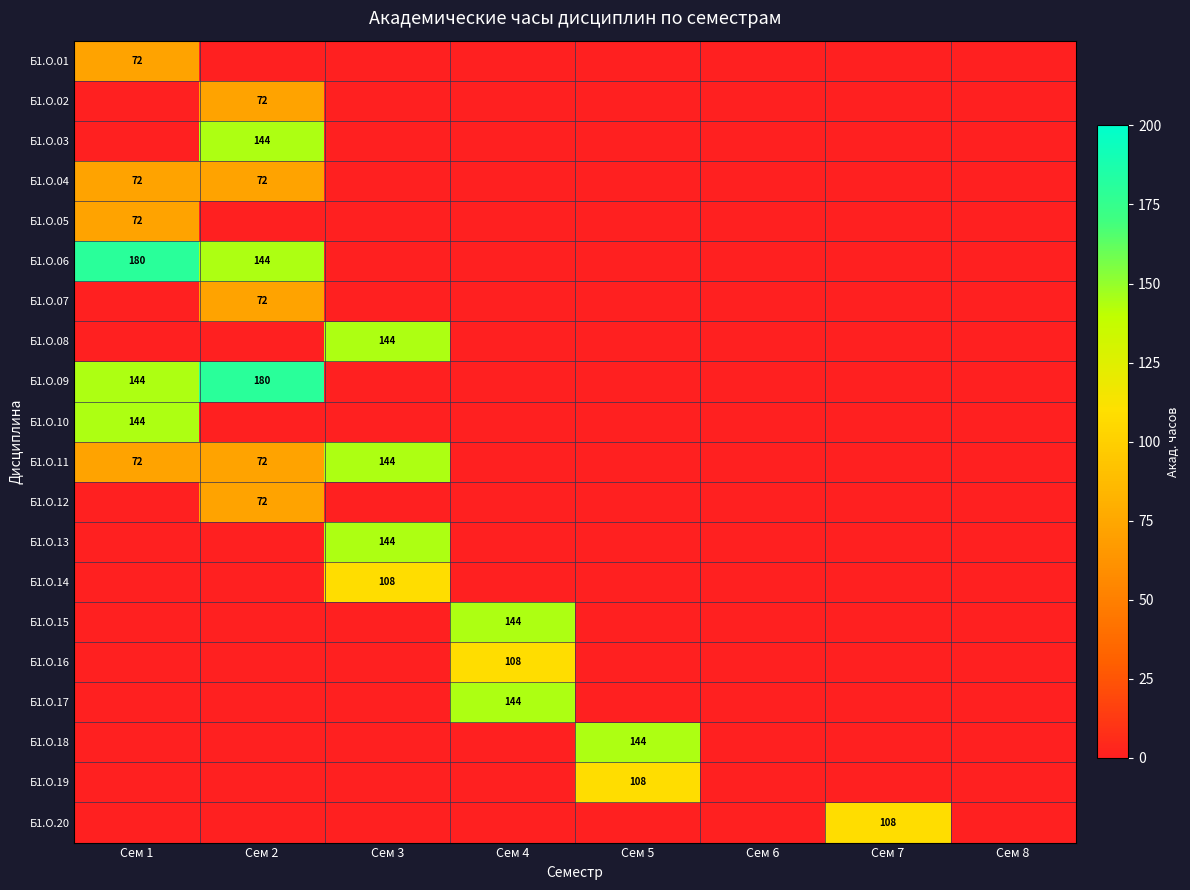

Rank the categories by Б1.О.14 value from lowest to highest.

Сем 1, Сем 2, Сем 4, Сем 5, Сем 6, Сем 7, Сем 8, Сем 3